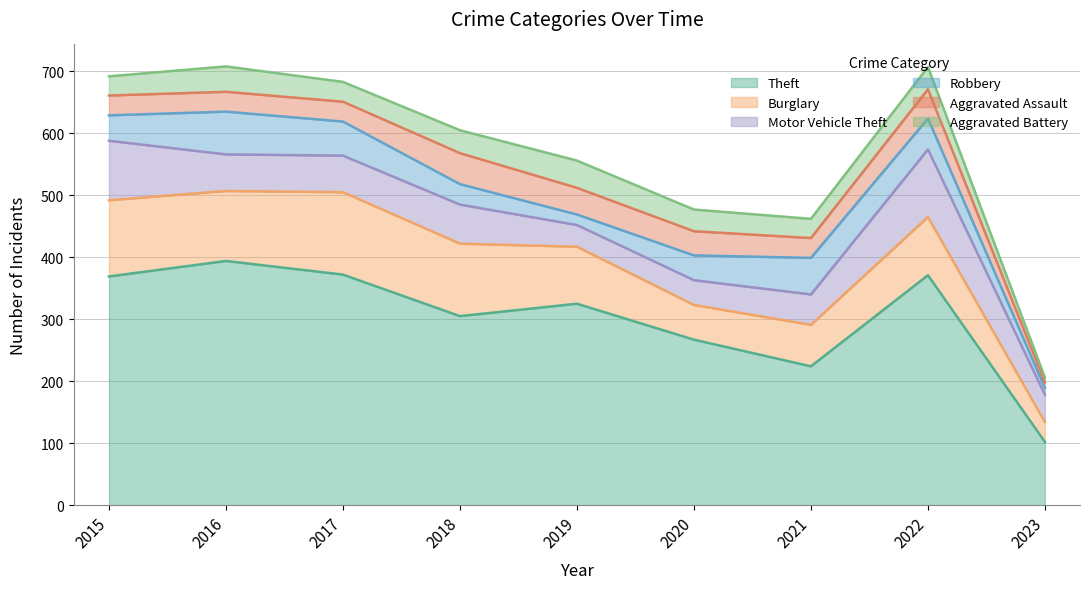

At which label does Motor Vehicle Theft reach its minimum?

2019